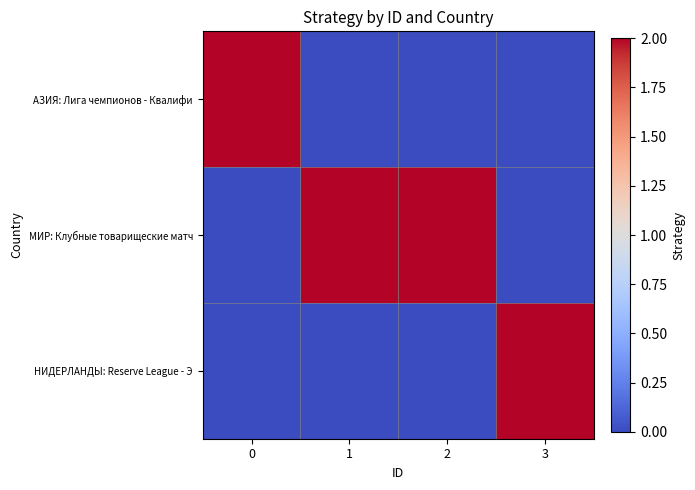

What is the difference between the highest and lowest values at 1?

2